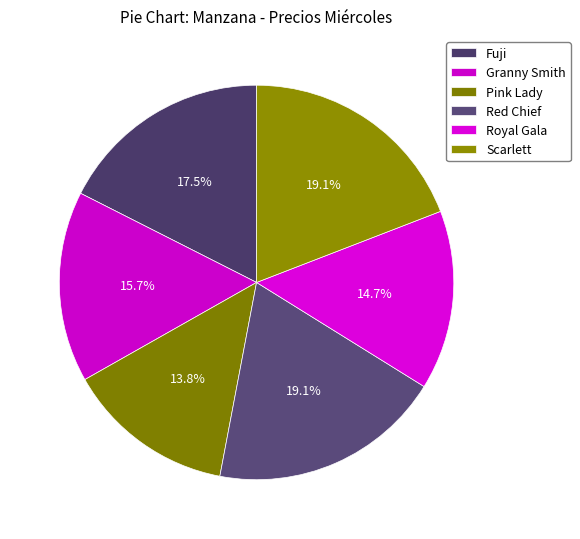

To the nearest percent, what is the average slice percentage?

17%